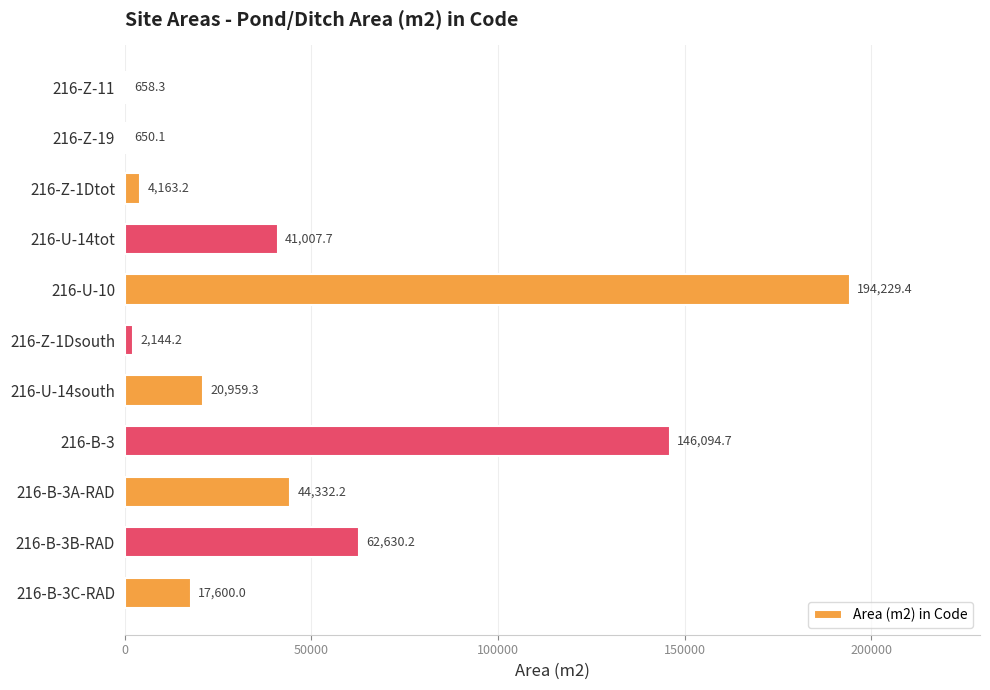

What is the ratio of the value at 216-B-3 to the value at 216-Z-1Dsouth?

68.1